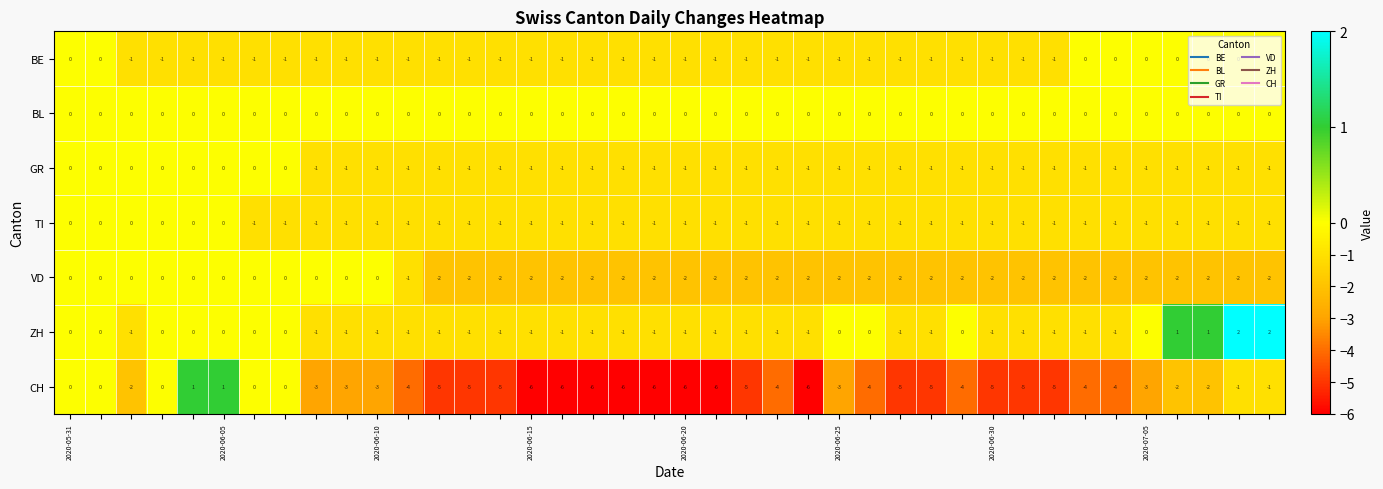

How many ZH values are between -1 and 0?

36